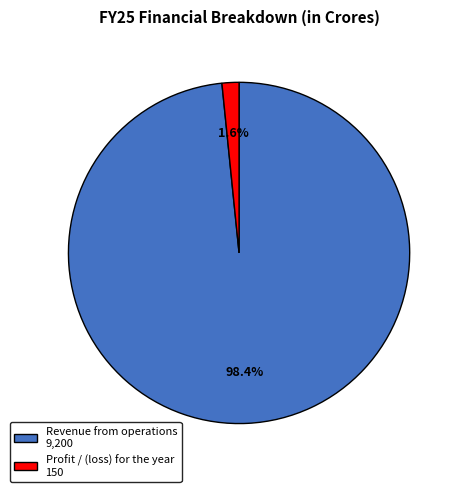

Which category has the biggest portion of the pie?

Revenue from operations